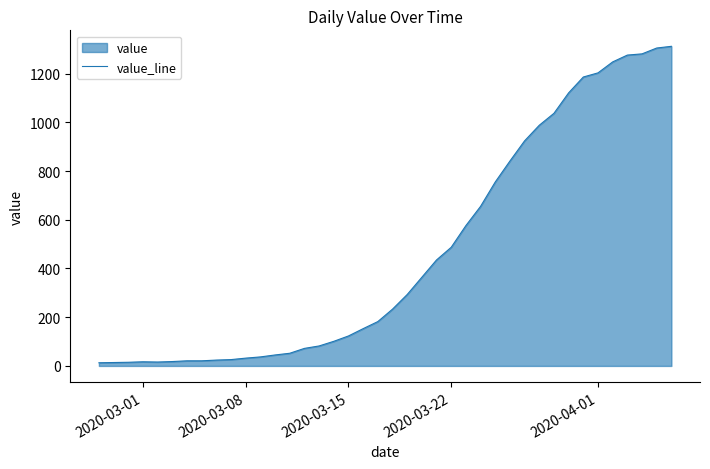

Reading left to right, extract all data points from this chart.

13	14	15	17	16	18	21	21	24	26	32	37	45	52	72	82	101	123	153	182	233	293	364	435	487	576	655	755	841	924	988	1037	1121	1186	1203	1248	1276	1281	1305	1312